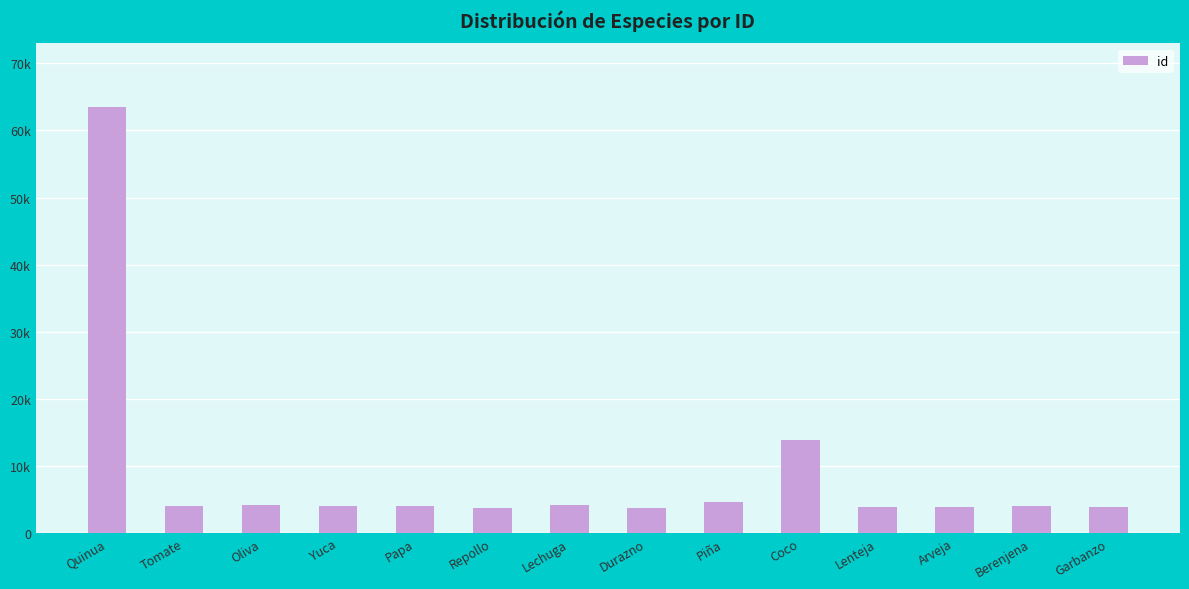

Does the chart contain any negative values?

No